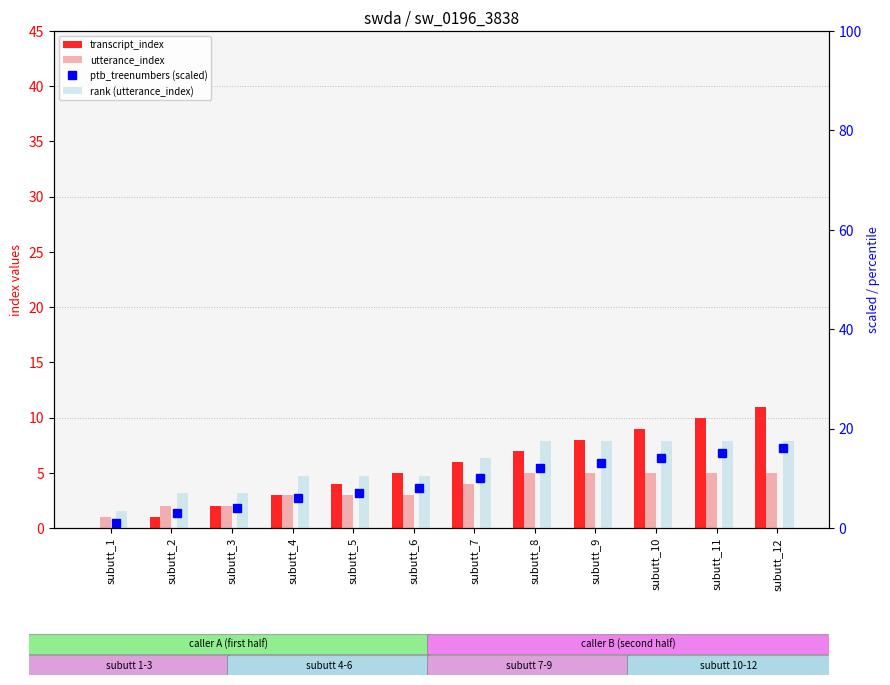

List the labels in order of utterance_index value, largest first.

subutt_8, subutt_9, subutt_10, subutt_11, subutt_12, subutt_7, subutt_4, subutt_5, subutt_6, subutt_2, subutt_3, subutt_1